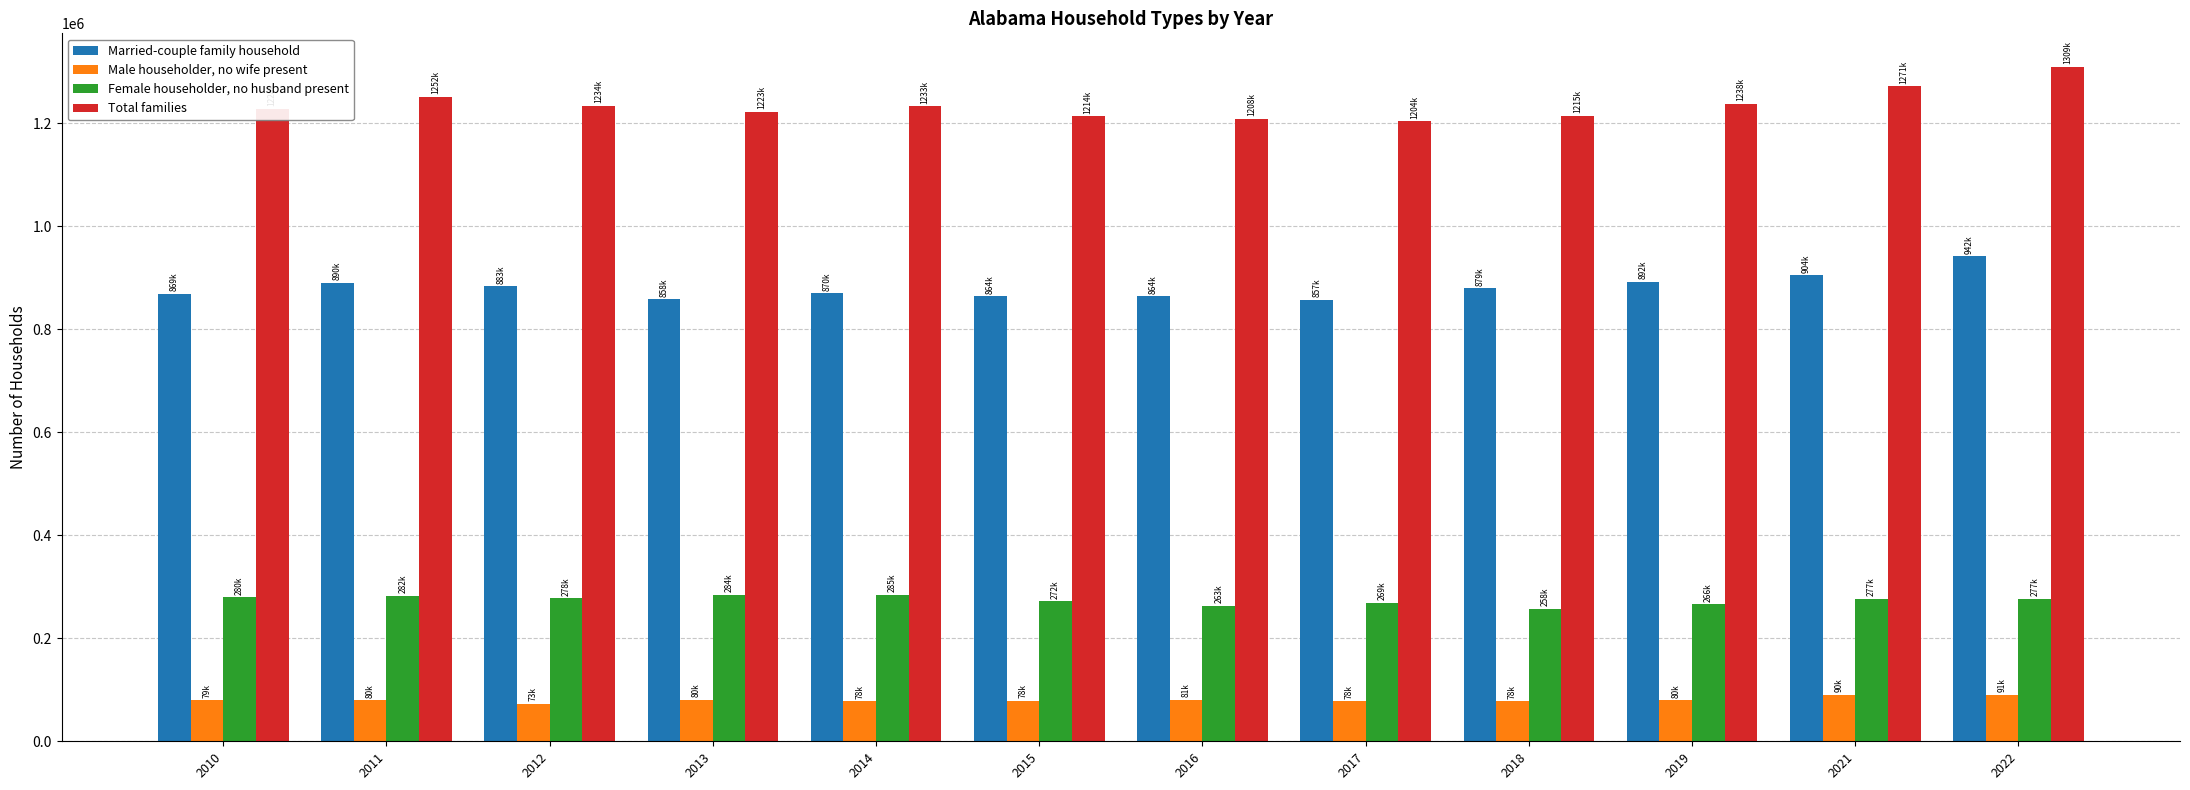

Which series has the largest range (max minus min)?

Total families